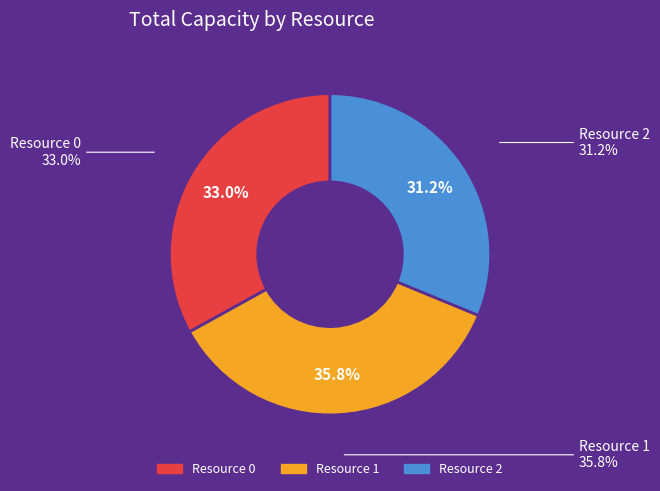

Does Resource 1 represent more than half of the total?

No